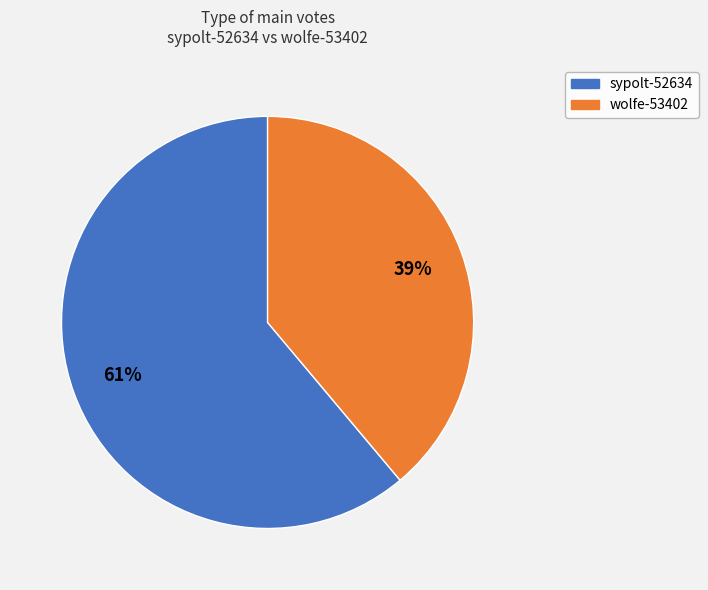

To the nearest percent, what portion does wolfe-53402 represent?

39%